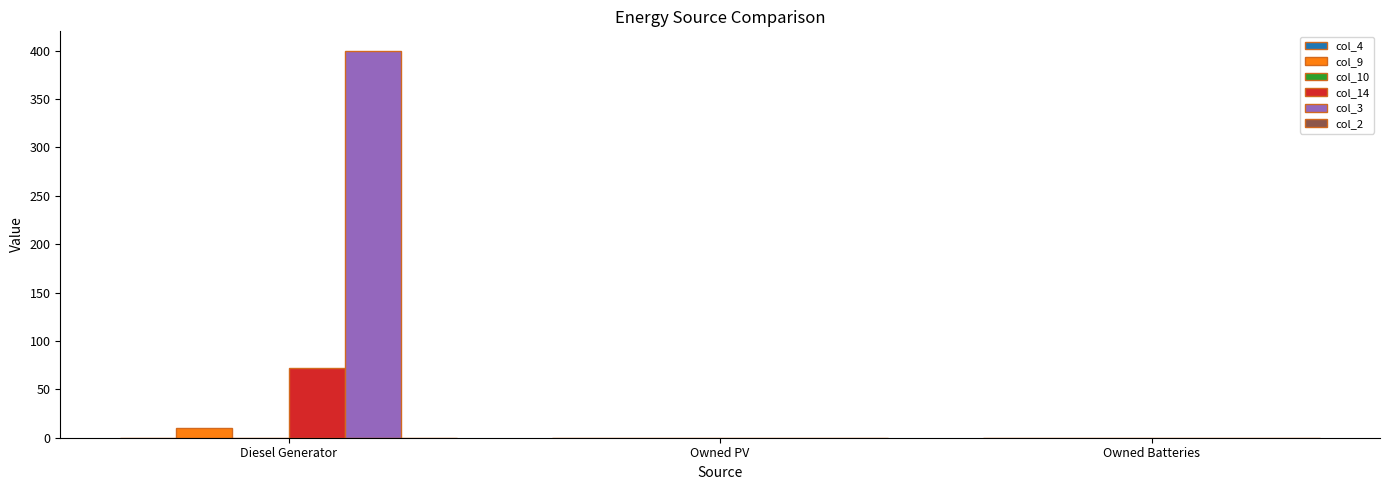

Is the value of col_3 at Diesel Generator greater than the value of col_14 at Diesel Generator?

Yes